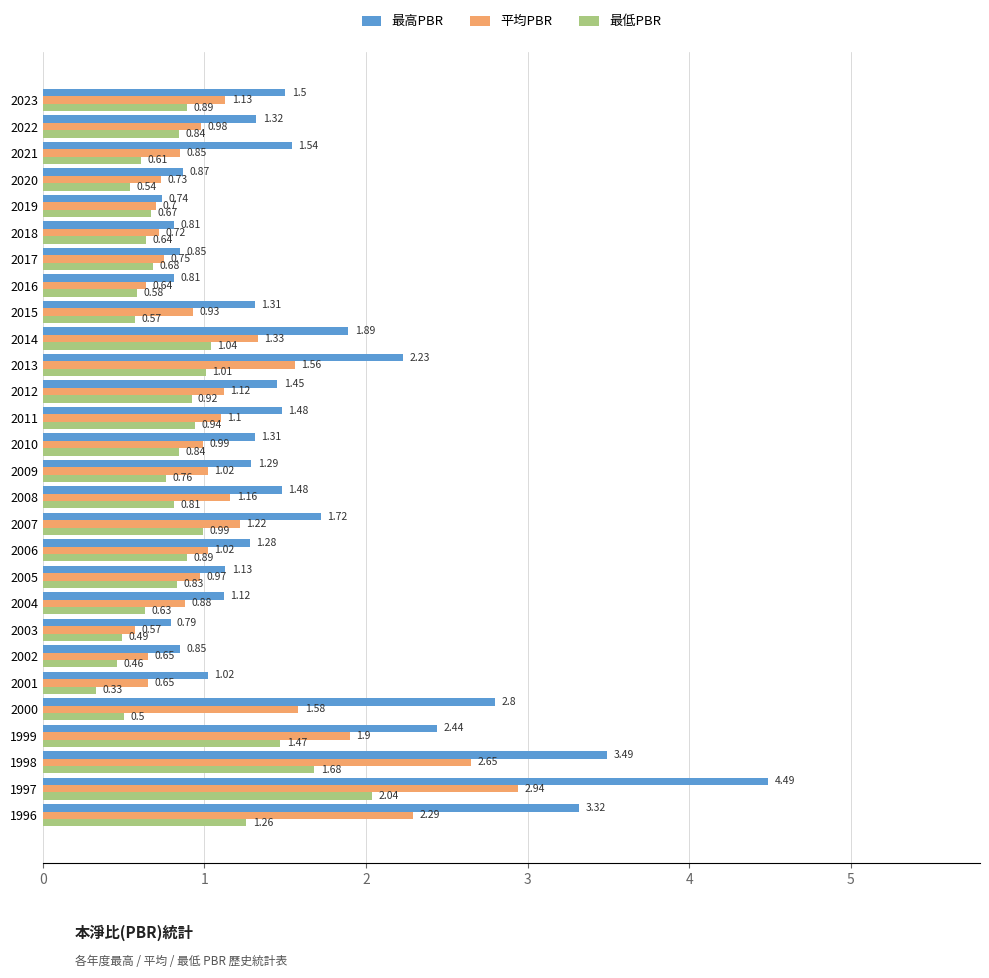

Between 1999 and 2021, which series saw the biggest shift?

平均PBR